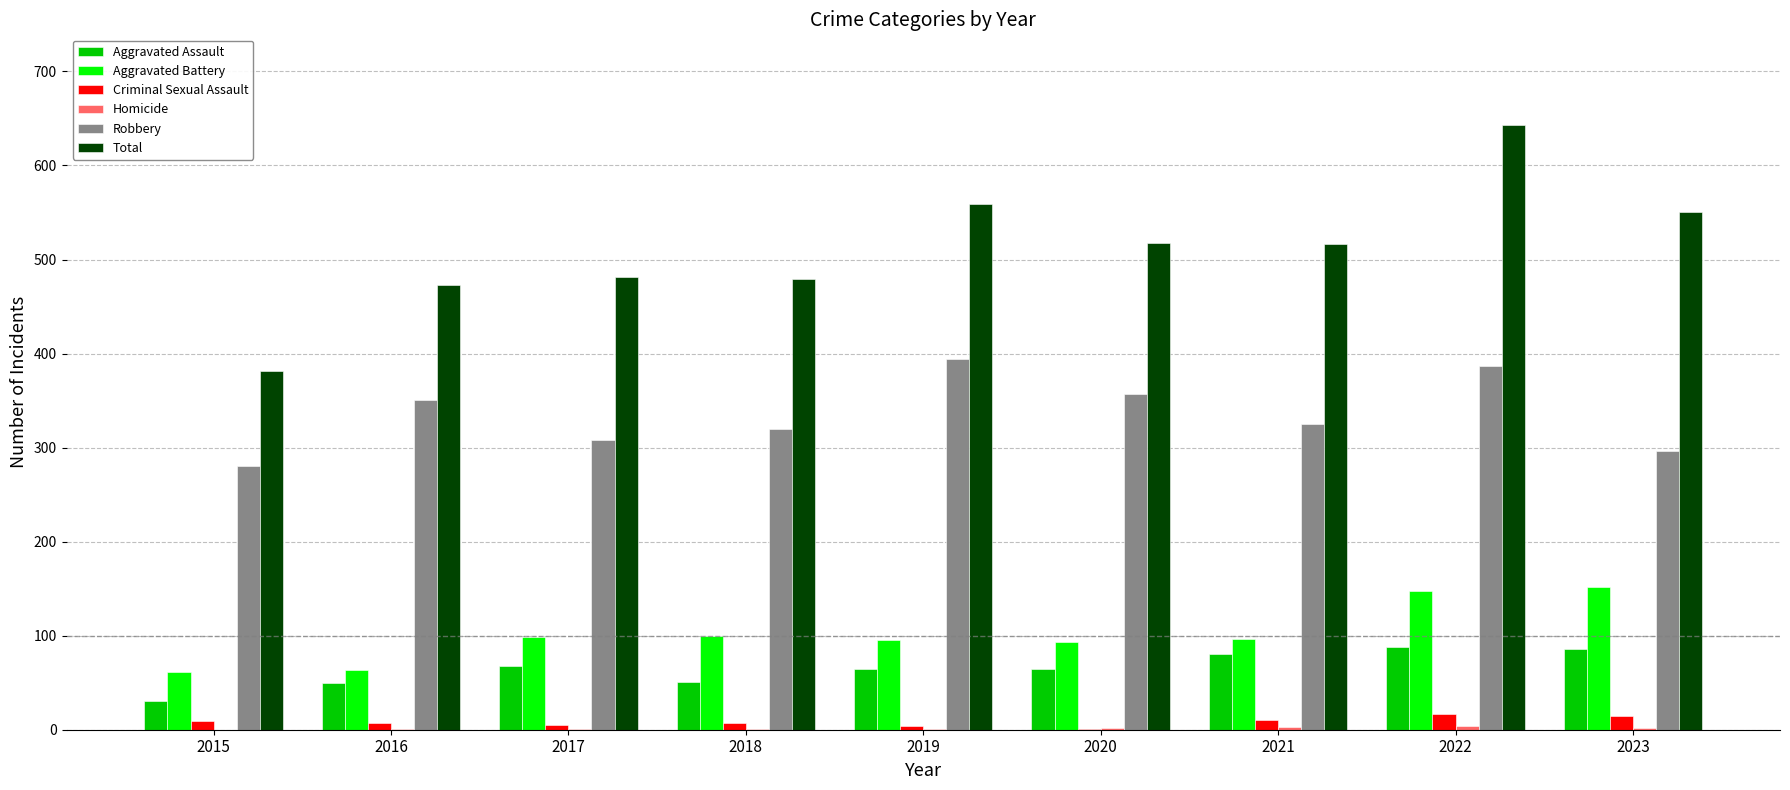

What is the sum of all Robbery values?

3018